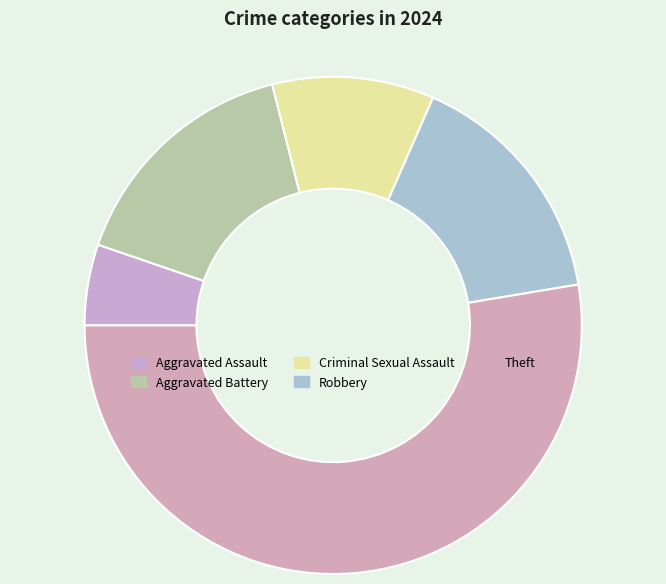

Is there any slice that represents more than half of the pie?

Yes